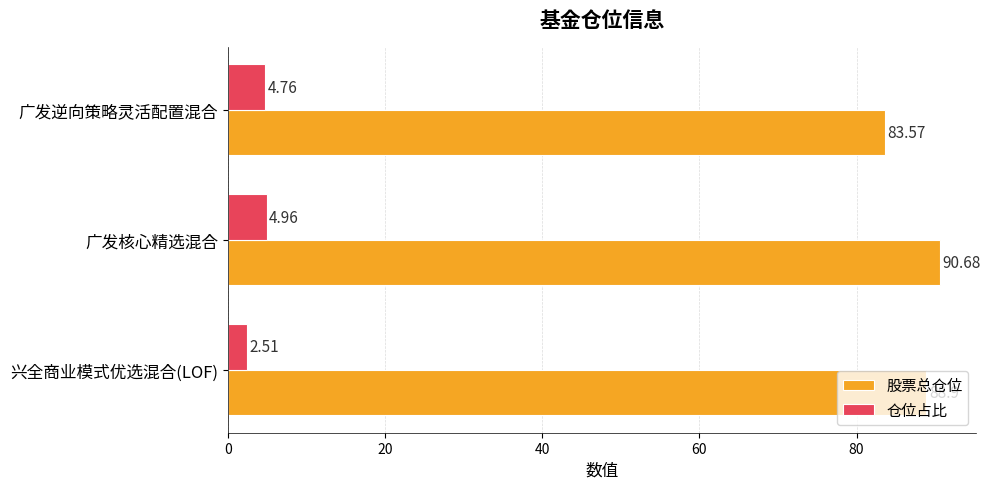

What is the sum of the 仓位占比 values at 兴全商业模式优选混合(LOF) and 广发核心精选混合?

7.5